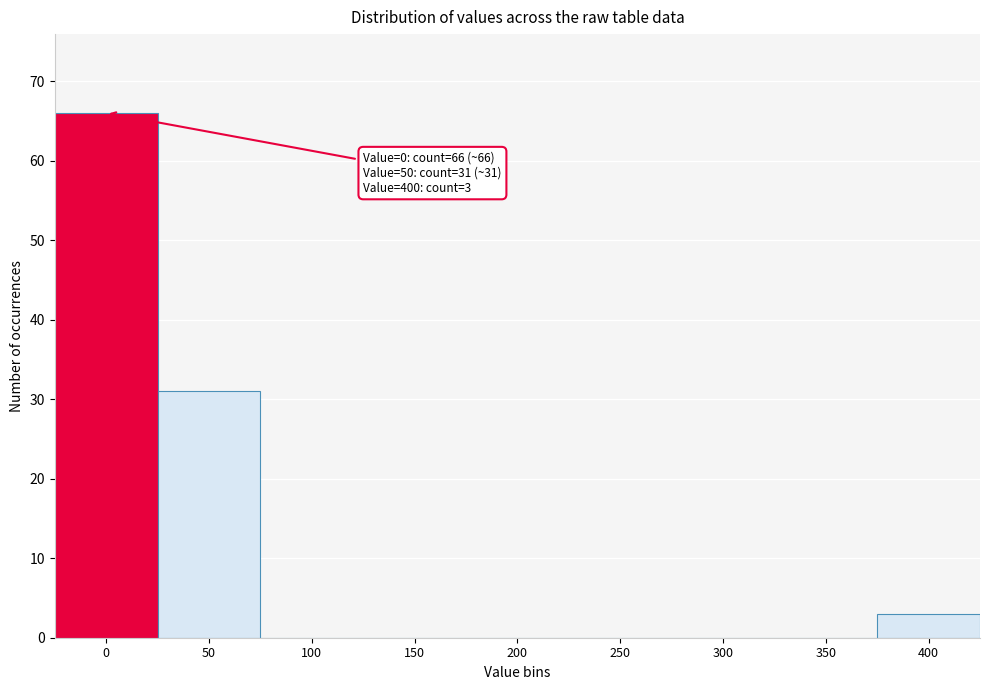

Reading left to right, transcribe all the data shown in this chart.

0=66	50=31	100=0	150=0	200=0	250=0	300=0	350=0	400=3